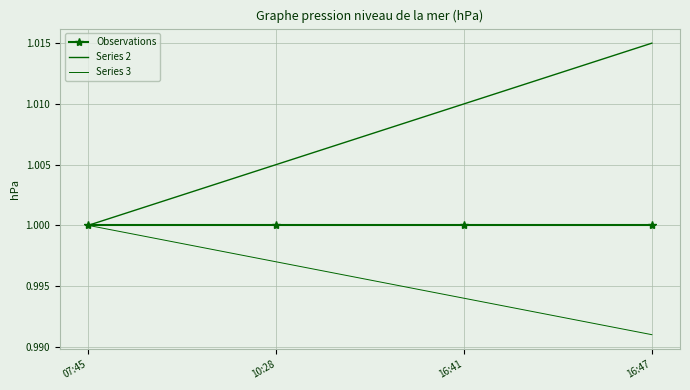

What is the label of the 1st point from the left?

07:45